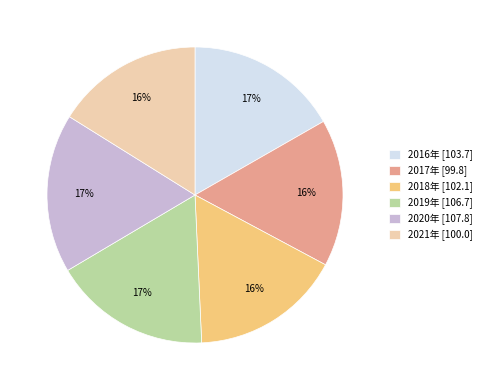

How many segments does this pie chart have?

6